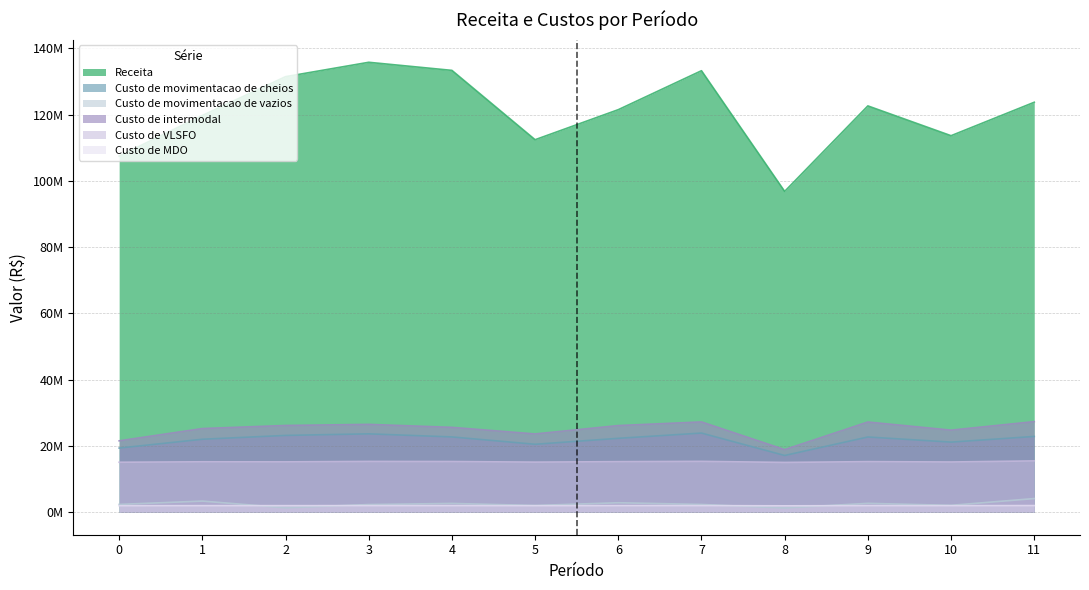

True or false: Custo de VLSFO and Custo de movimentacao de vazios cross at least once.

False